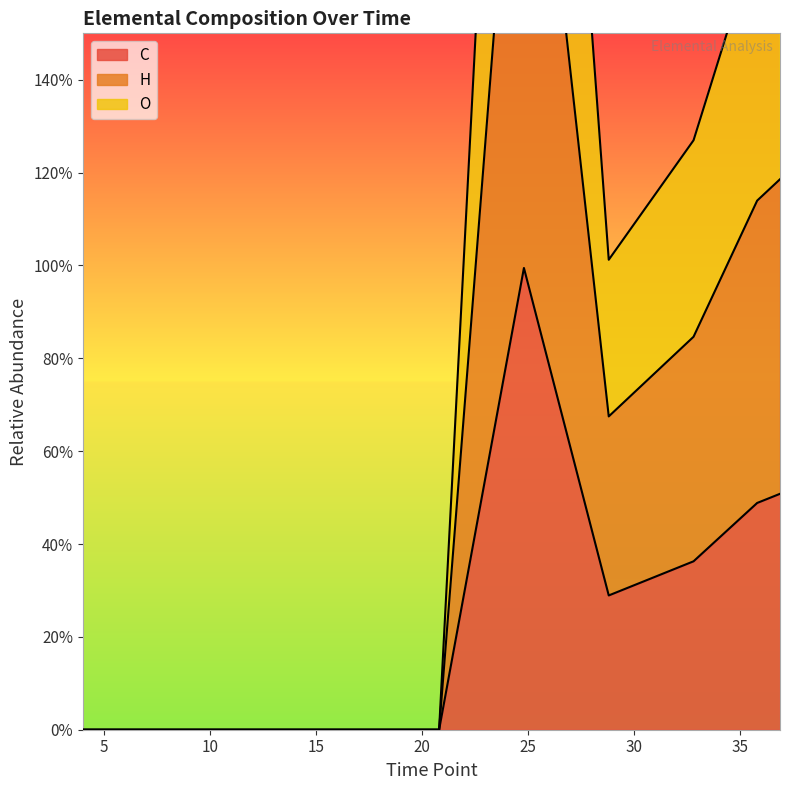

What are all the series names shown in the legend?

C, H, O